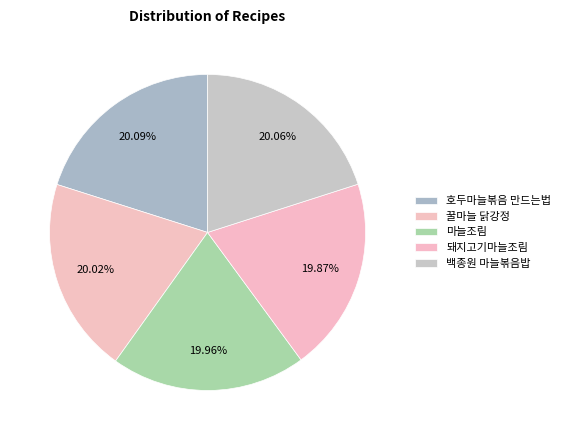

Is there a majority slice in this chart?

No